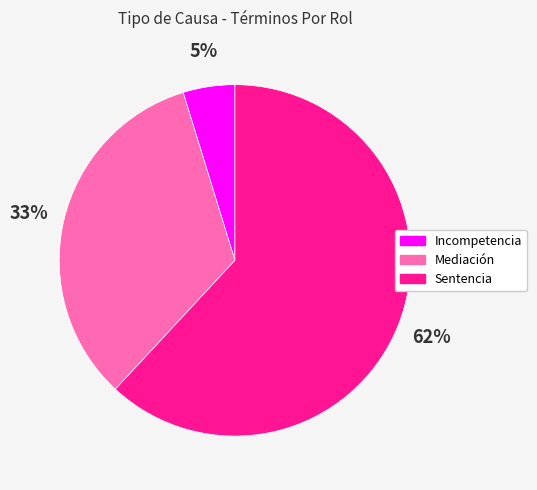

Count the number of slices in the pie.

3